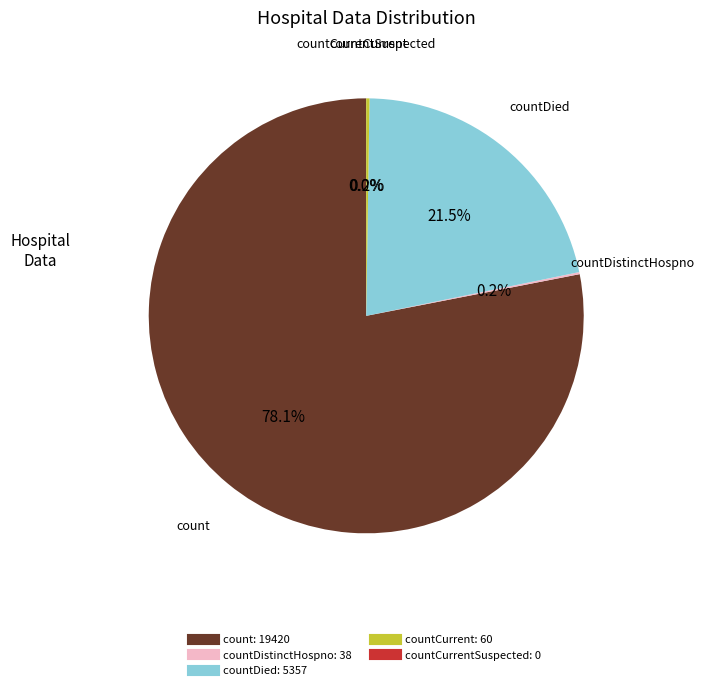

What is the change in value from countCurrent to countCurrentSuspected?

-60